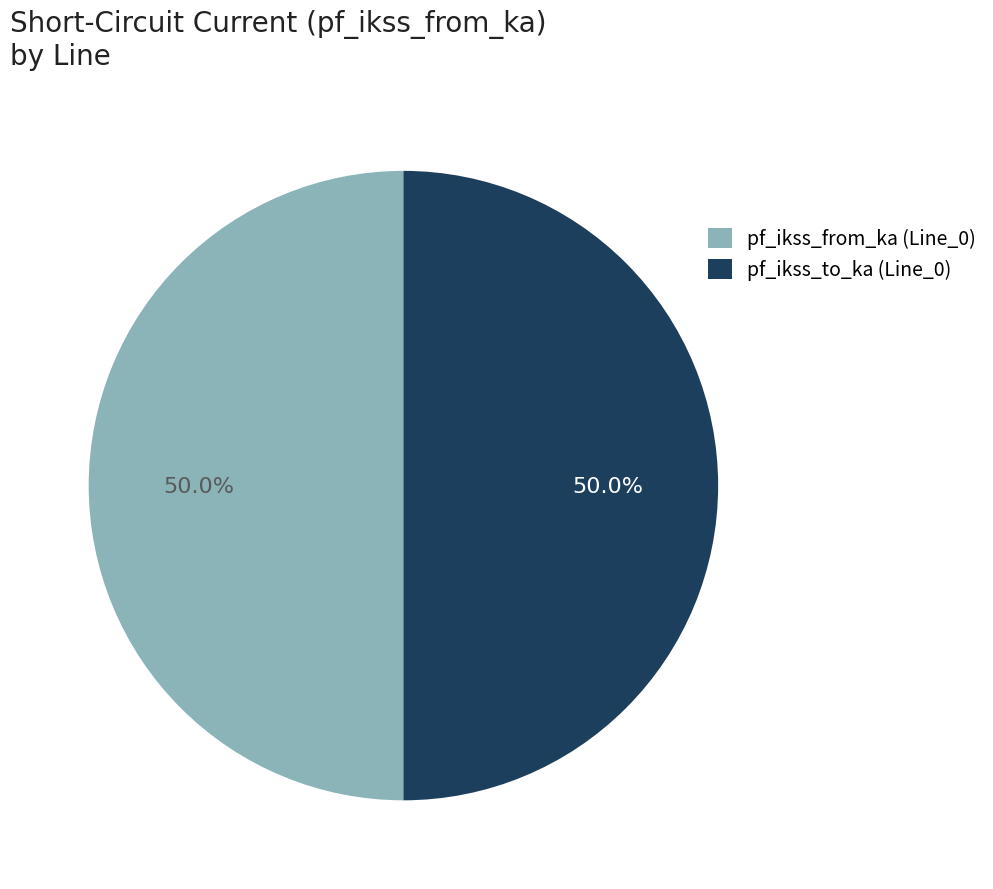

Do pf_ikss_to_ka (Line_0) and pf_ikss_from_ka (Line_0) together represent more than half of the pie?

Yes